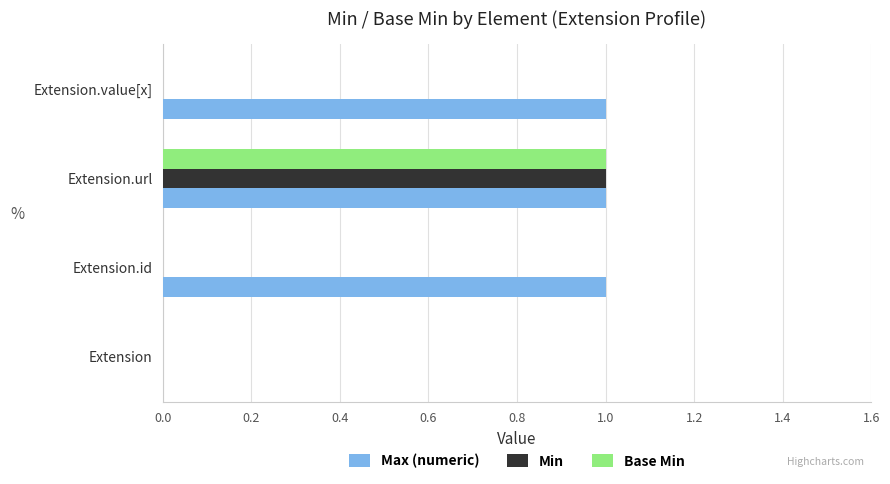

Count the number of data series in this chart.

3